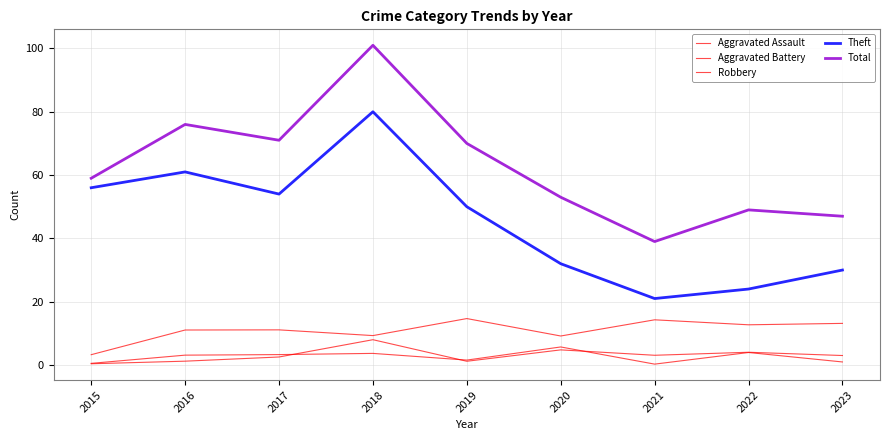

How many distinct data groups are displayed?

5